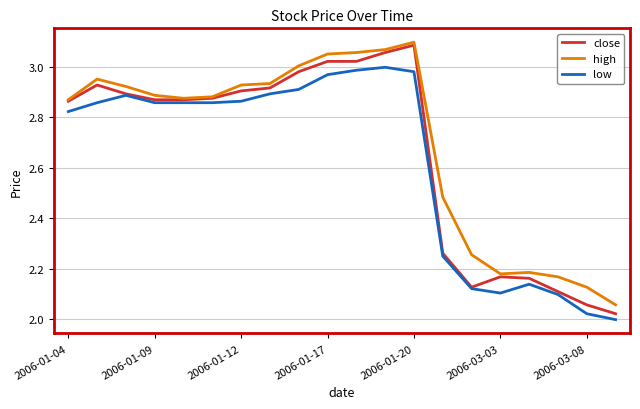

Which series has the largest range (max minus min)?

close